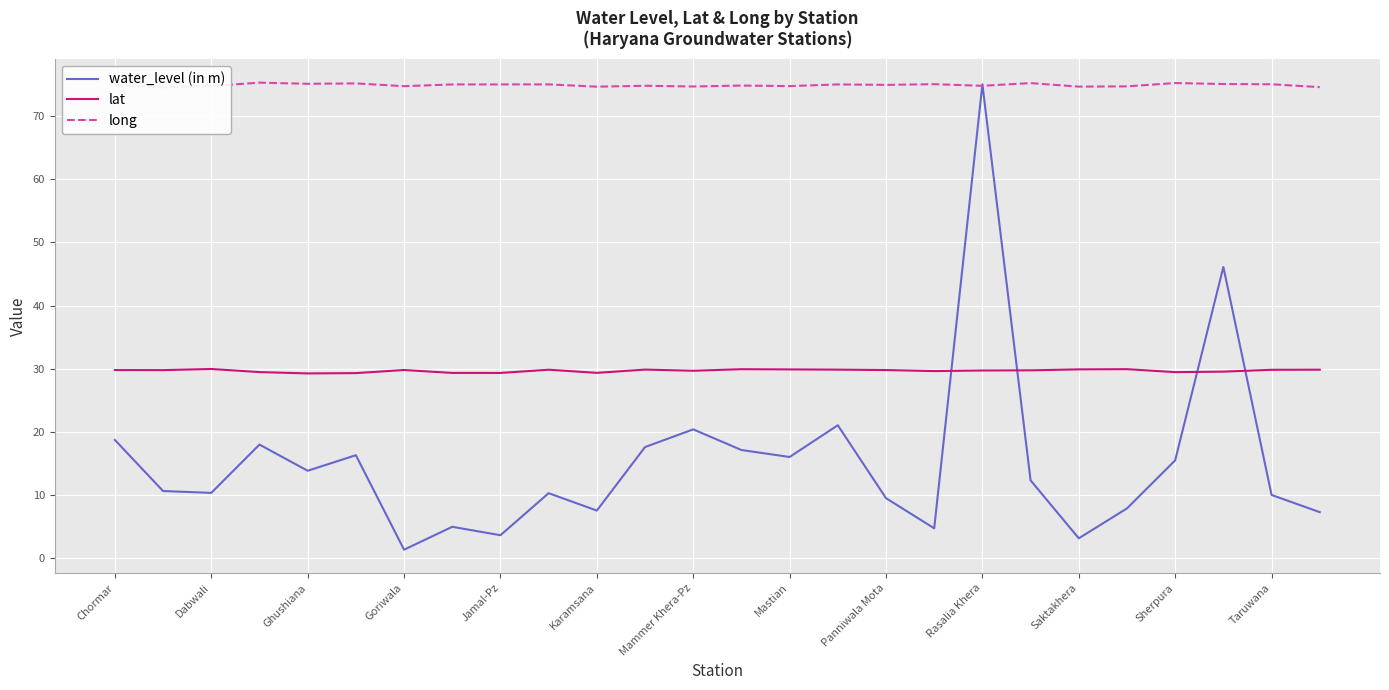

What is the difference between the maximum and minimum values in the lat series?

0.7